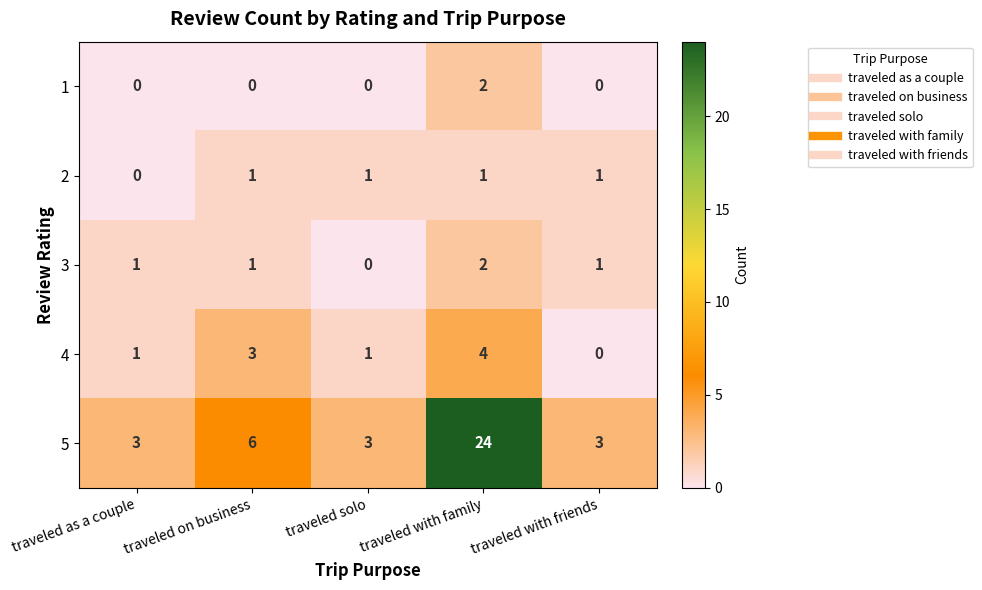

Is the value of 5 at traveled with friends greater than the value of 3 at traveled solo?

Yes